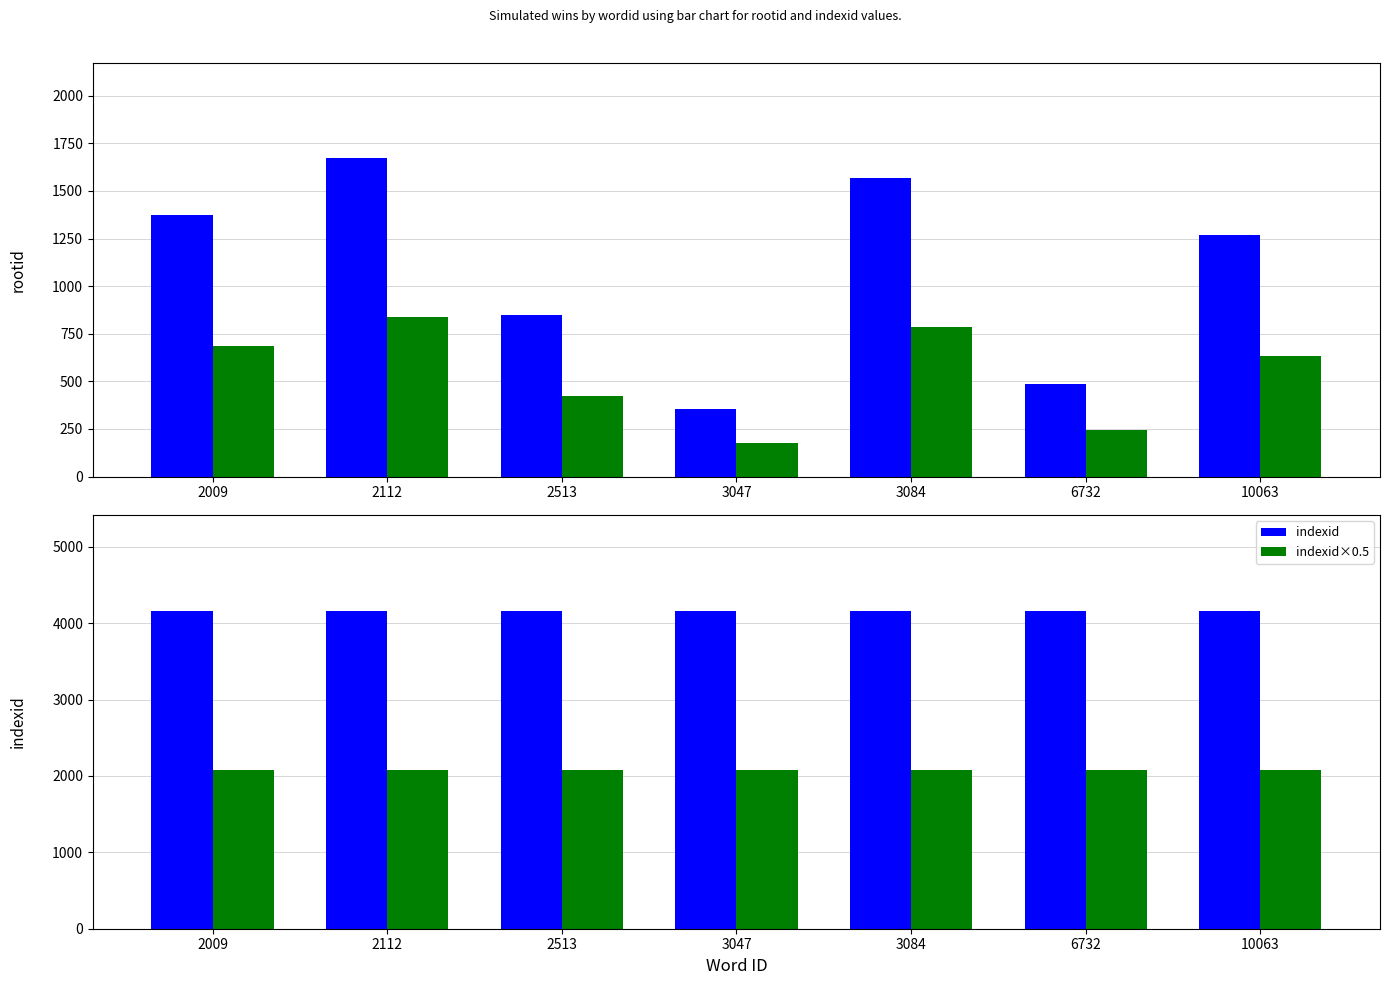

Is it true that indexid equals 6008.8 at 2112?

False